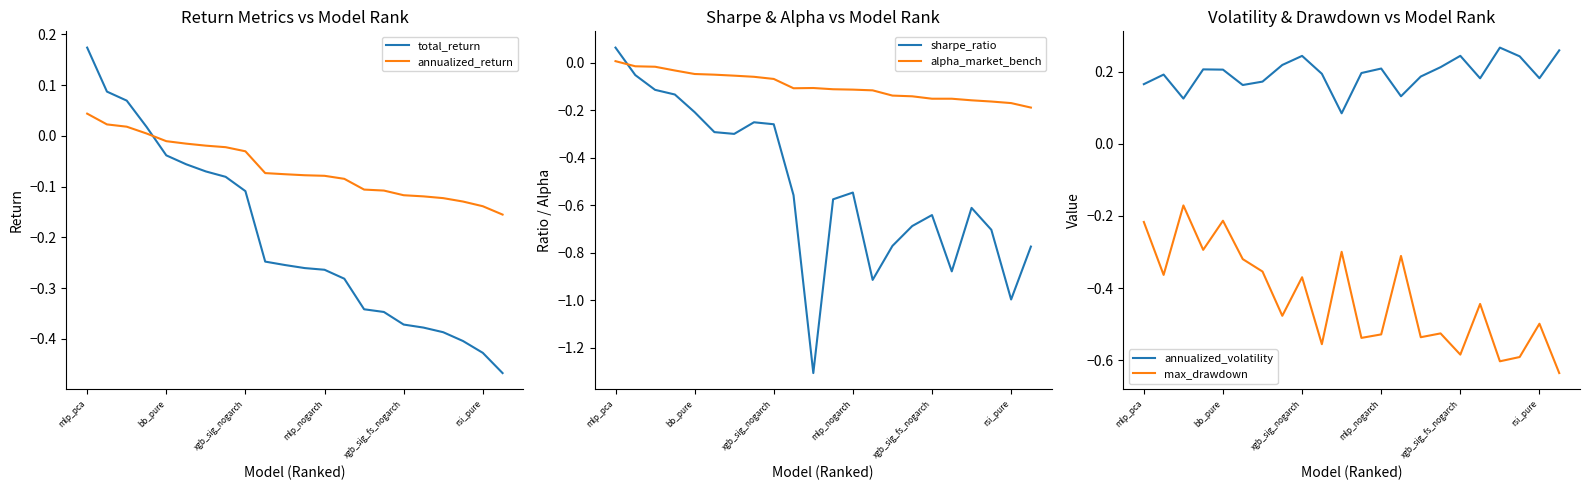

At which category does sharpe_ratio reach its first local peak?

7